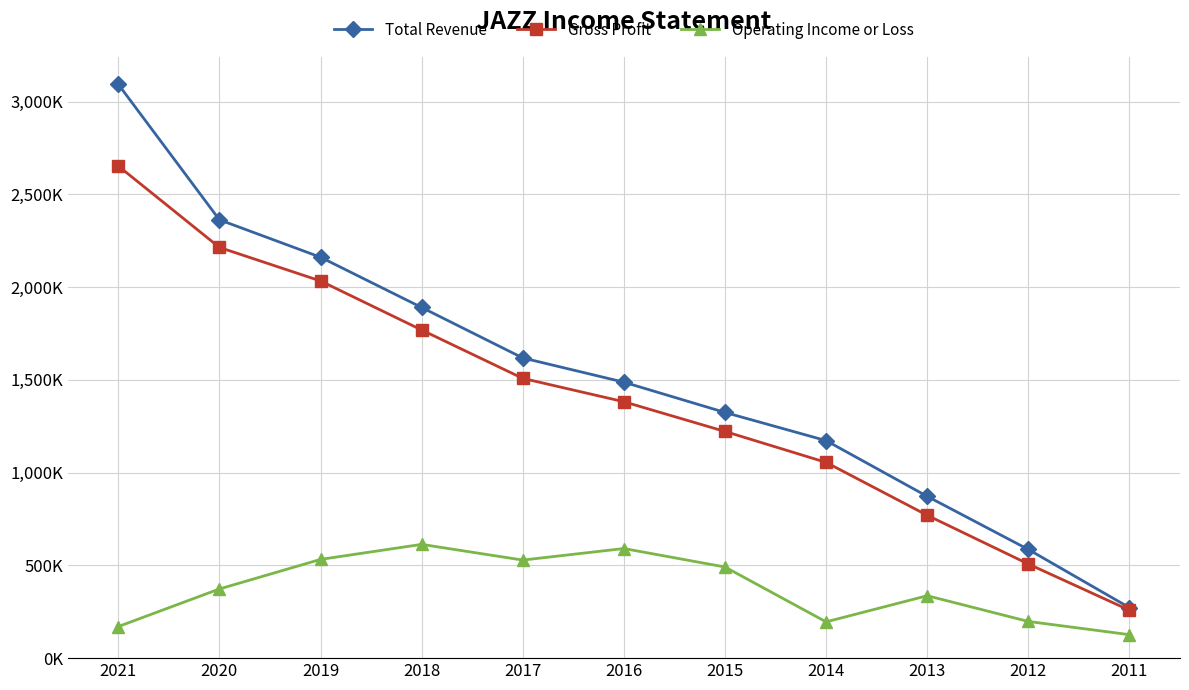

What is the greatest value displayed?

3094200